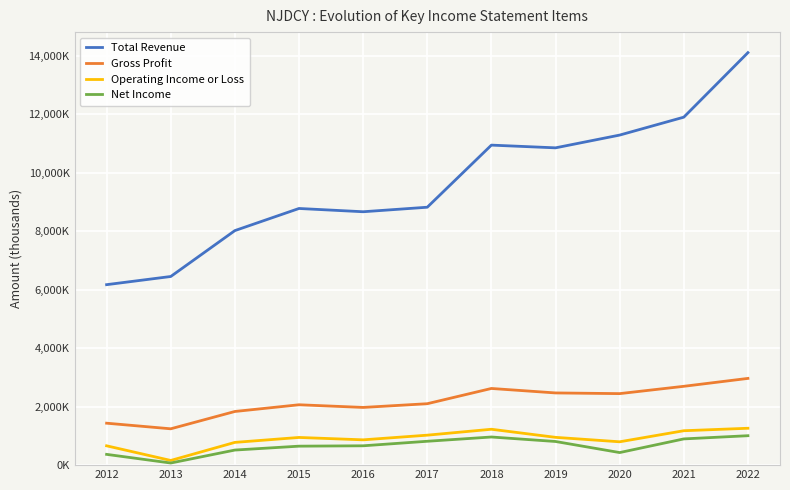

At which category does the chart reach its peak across all series?

2022